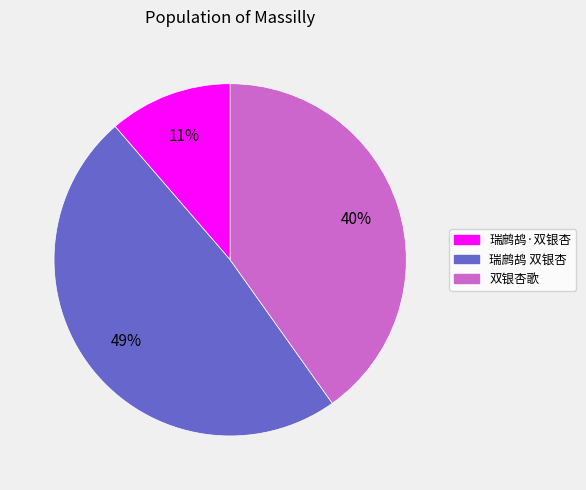

Between 双银杏歌 and 瑞鹧鸪·双银杏, which is larger?

双银杏歌